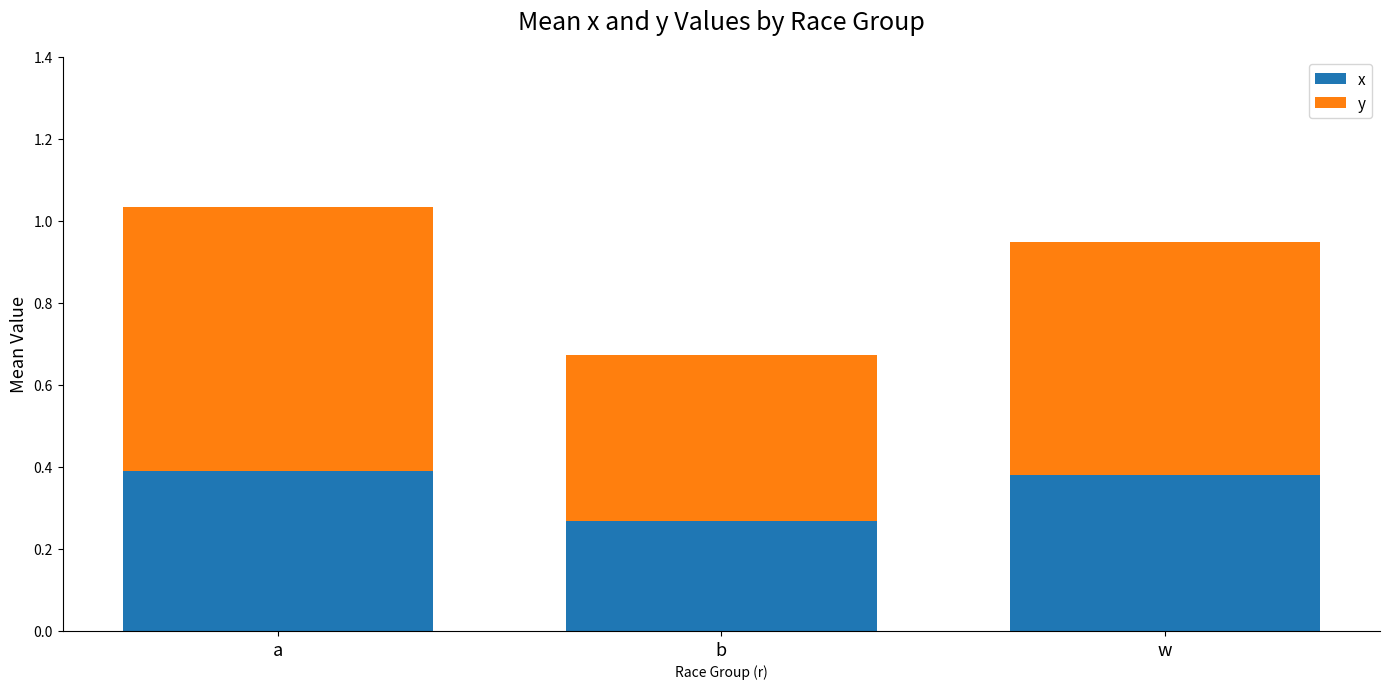

At which category is the sum across all series the highest?

a